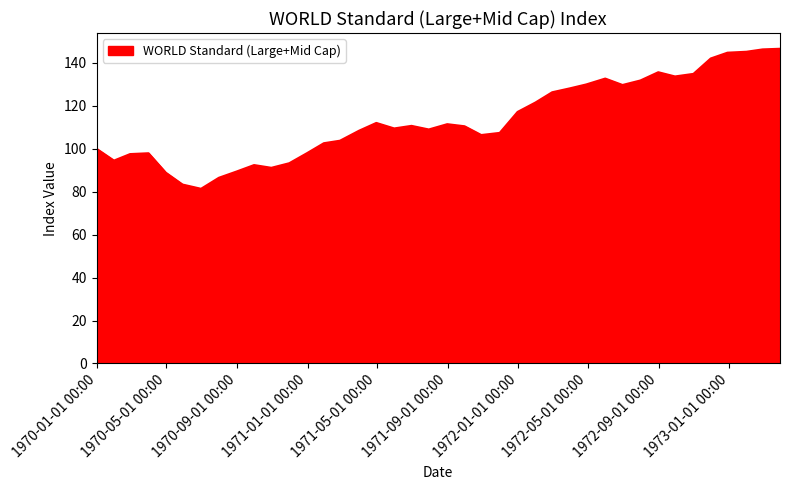

What is the minimum value shown in the chart?

81.4